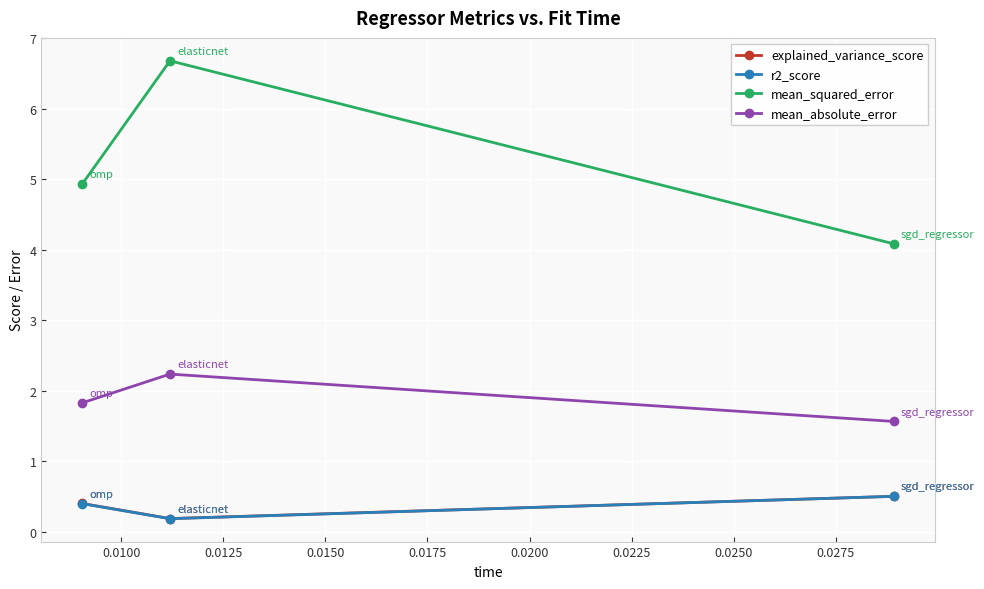

What is the smallest value displayed?

0.2